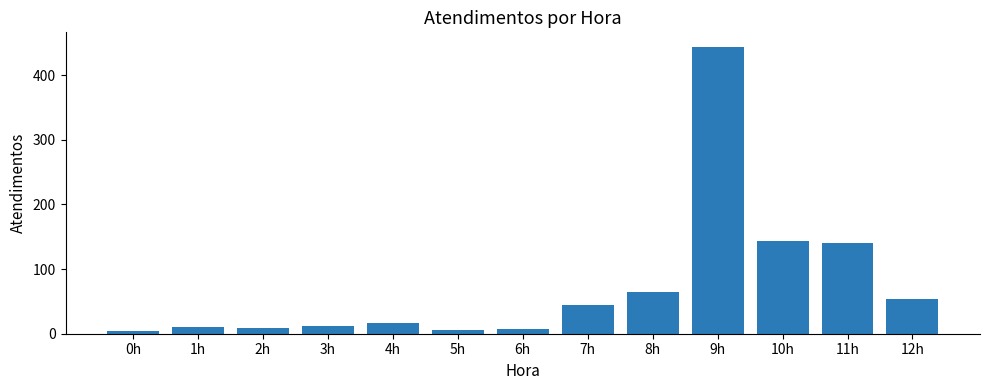

Which has a higher value, 11h or 4h?

11h